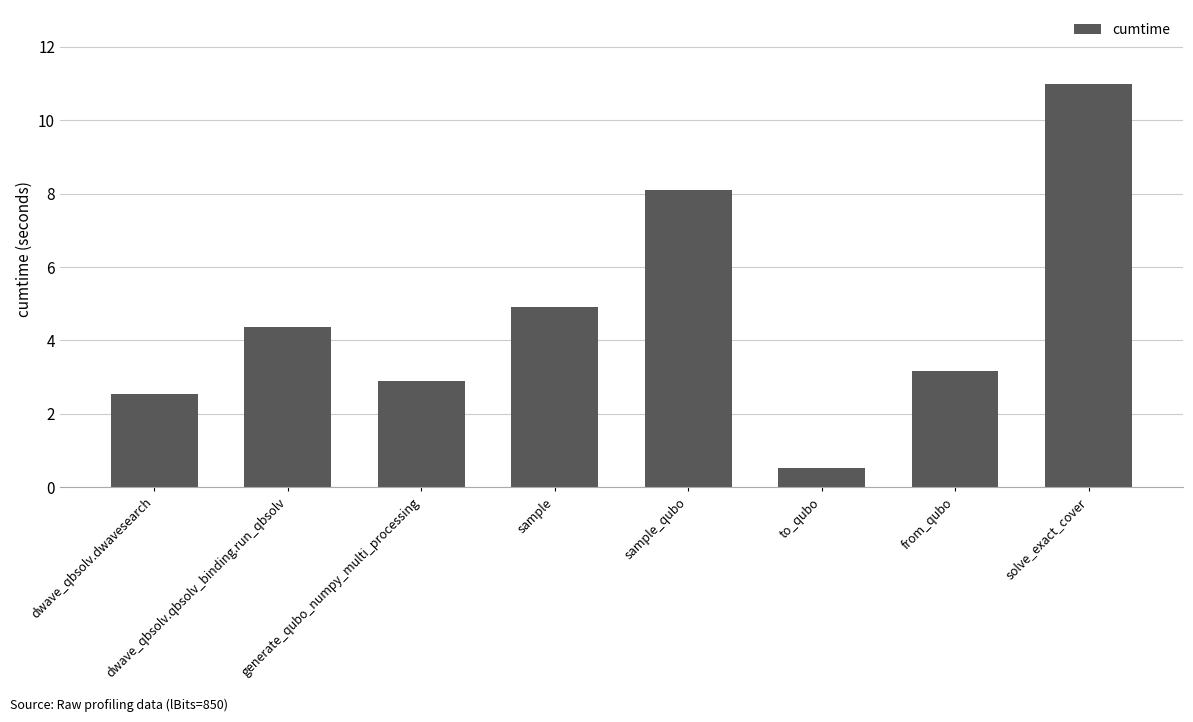

How many data points does each series have?

8